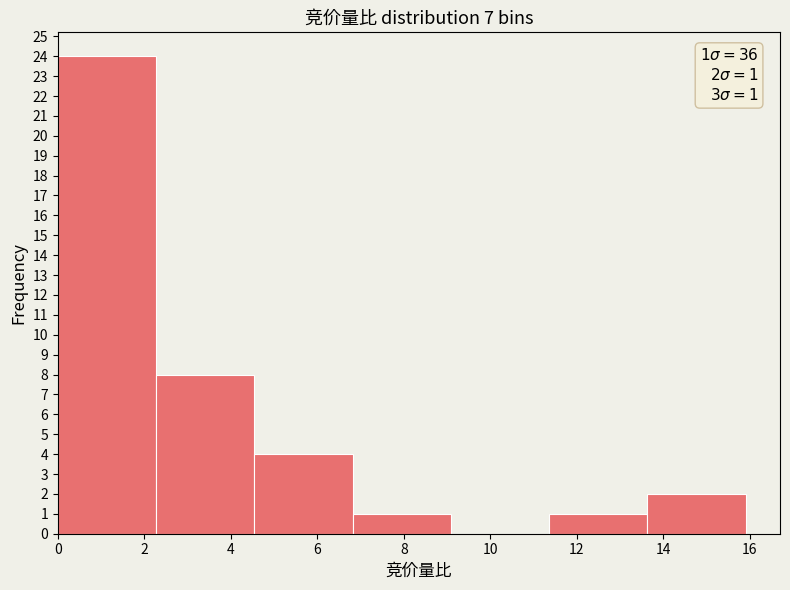

Which range on the x-axis has the tallest bar?

0.0 to 2.2